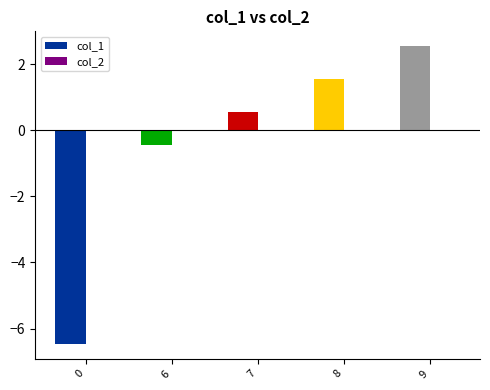

What is the greatest value displayed?

2.5